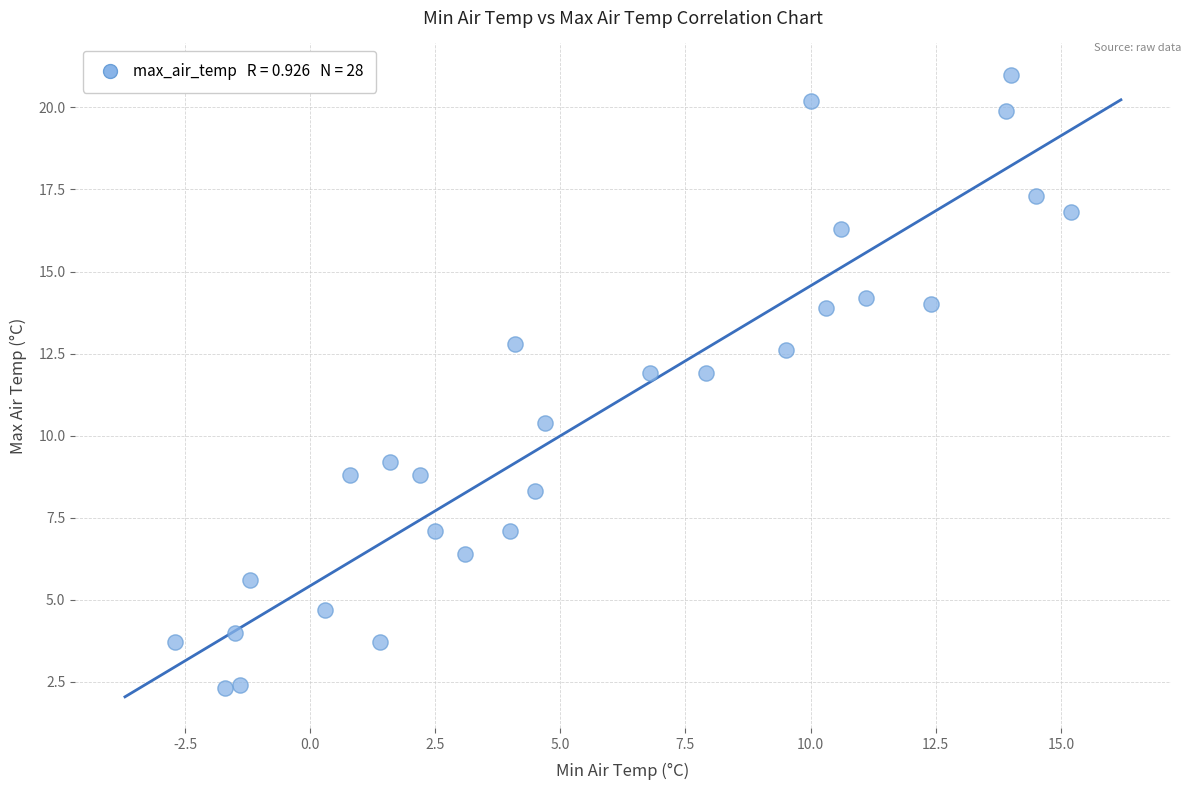

What Y value in the scatter plot is closest to 11?

10.4